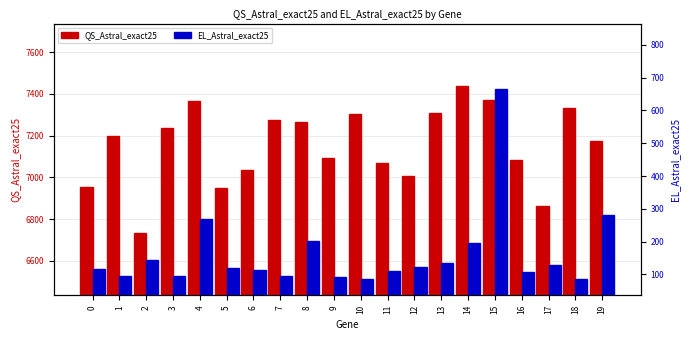

Is it true that EL_Astral_exact25 equals 52 at 11?

False